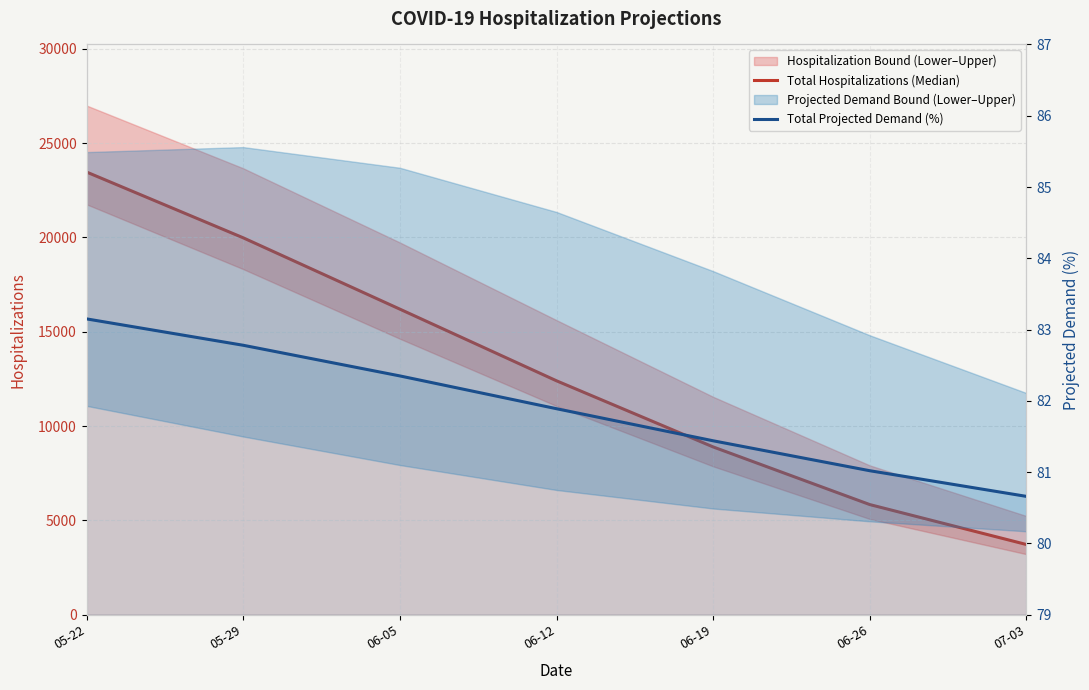

What is the total value across all series at 06-05?

16282.4